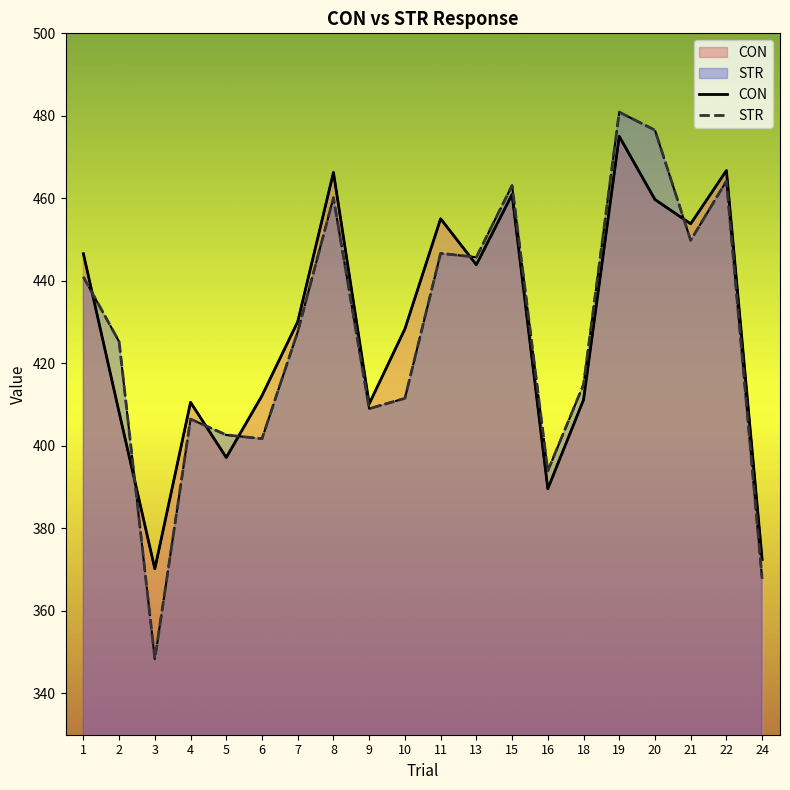

What is the difference between the maximum and second lowest values in the STR series?

113.1